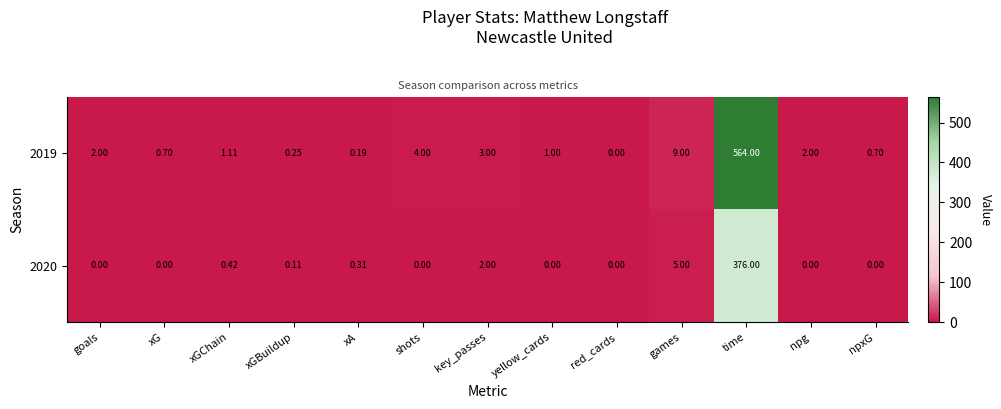

What is the spread (max minus min) of values at yellow_cards?

1.0